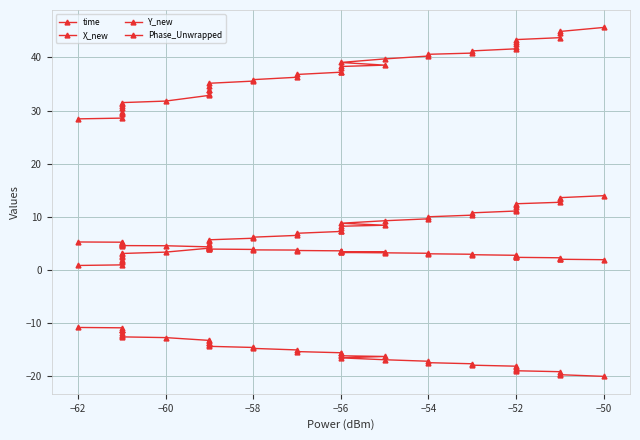

What is the greatest value displayed?

45.6